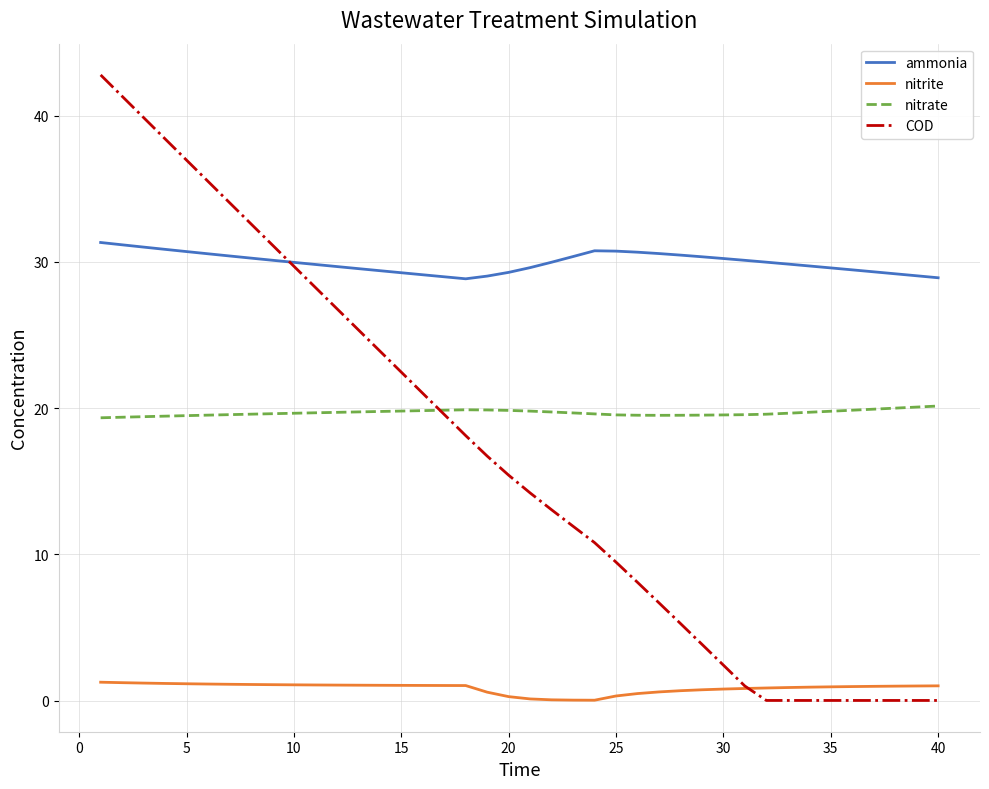

Which series has the largest total across all categories?

ammonia